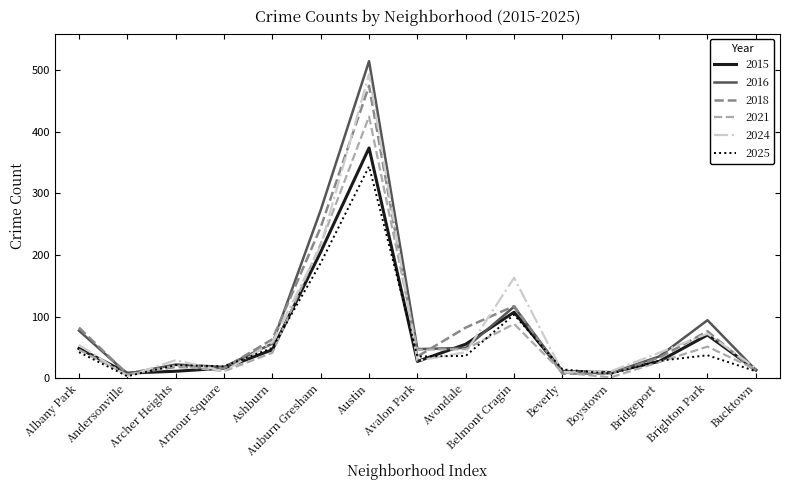

Which series has the largest range (max minus min)?

2016